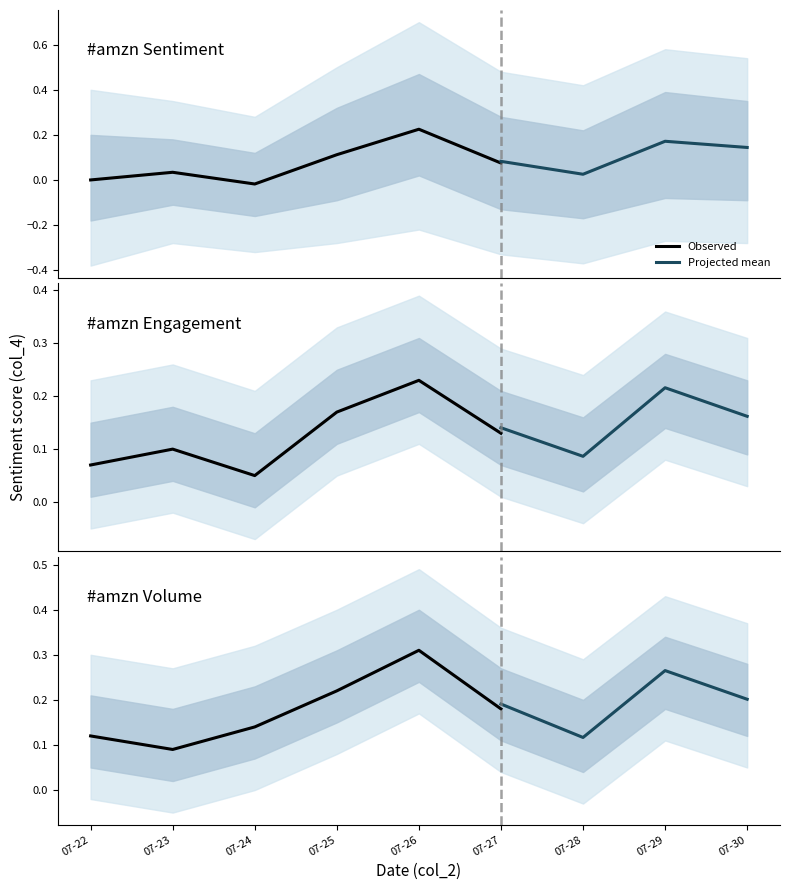

List the labels in order of Lower 95% CI value, smallest first.

0, 6, 5, 2, 1, 3, 8, 7, 4